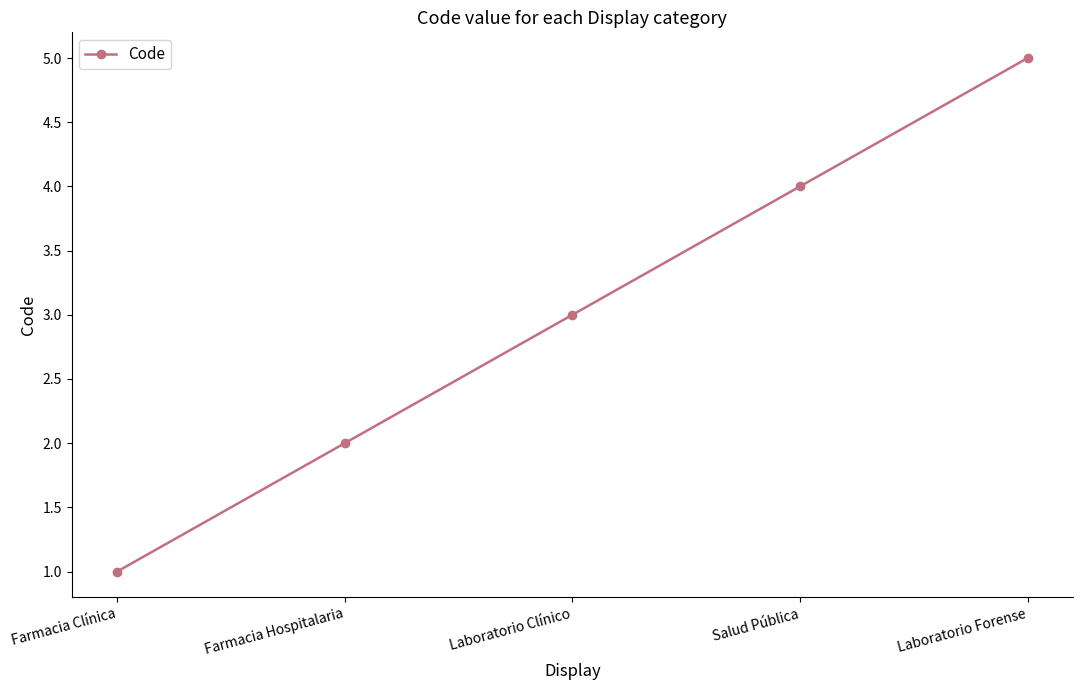

What is the label of the 2nd point from the right?

Salud Pública